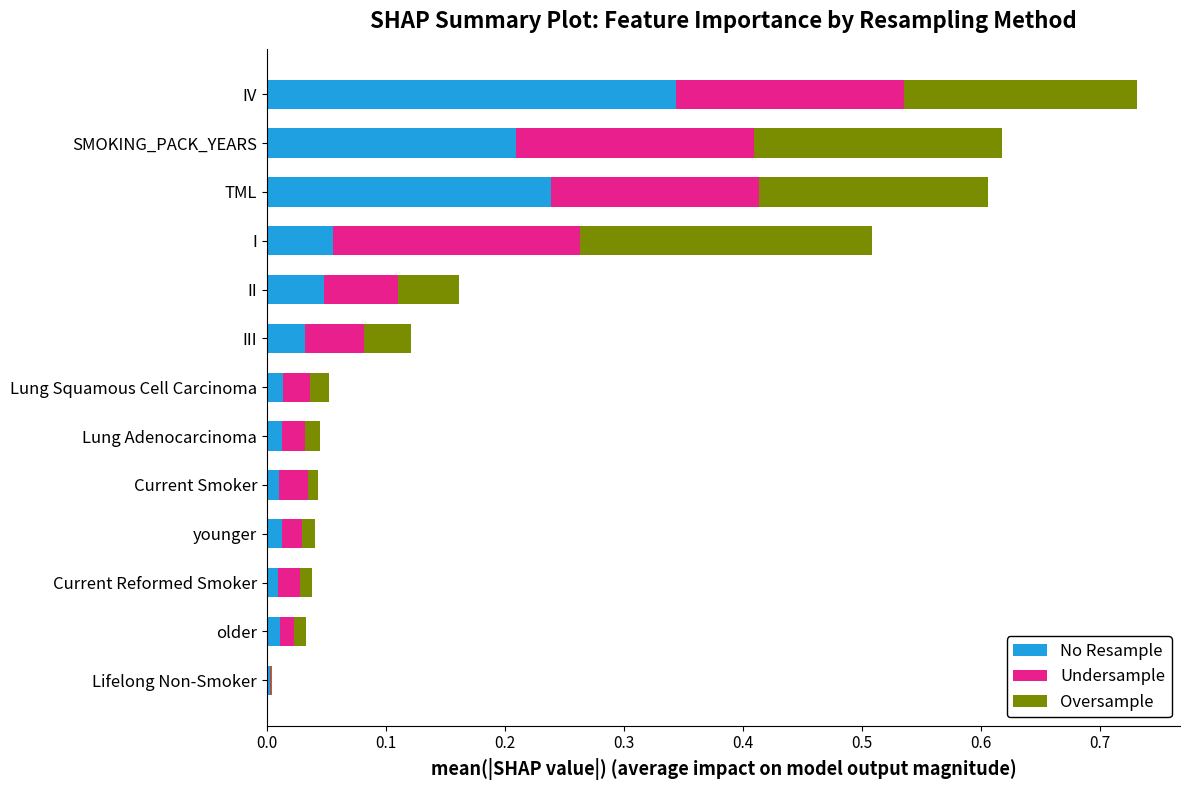

Which category has the highest value in the No Resample series?

IV